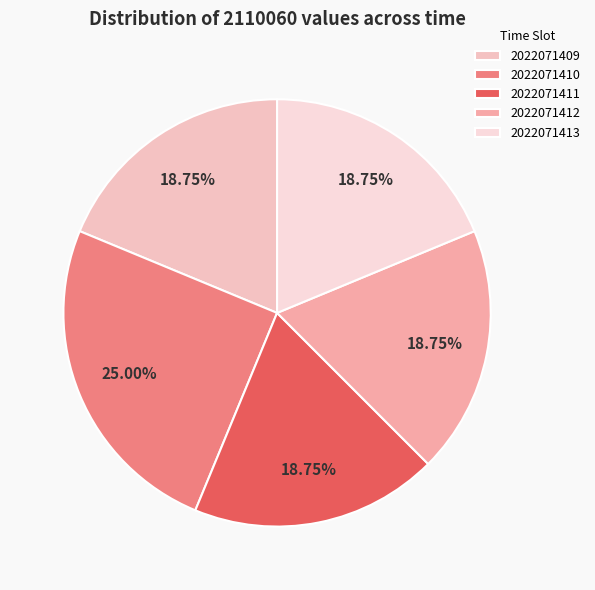

How many segments does this pie chart have?

5